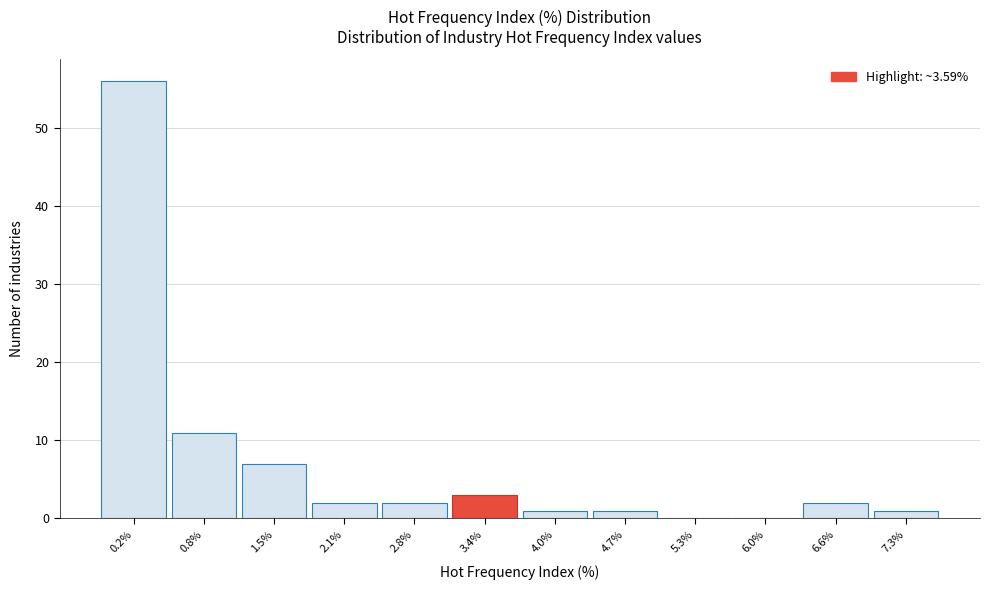

Reading left to right, extract all data points from this chart.

0.2%=56	0.8%=11	1.5%=7	2.1%=2	2.8%=2	3.4%=3	4.0%=1	4.7%=1	5.3%=0	6.0%=0	6.6%=2	7.3%=1